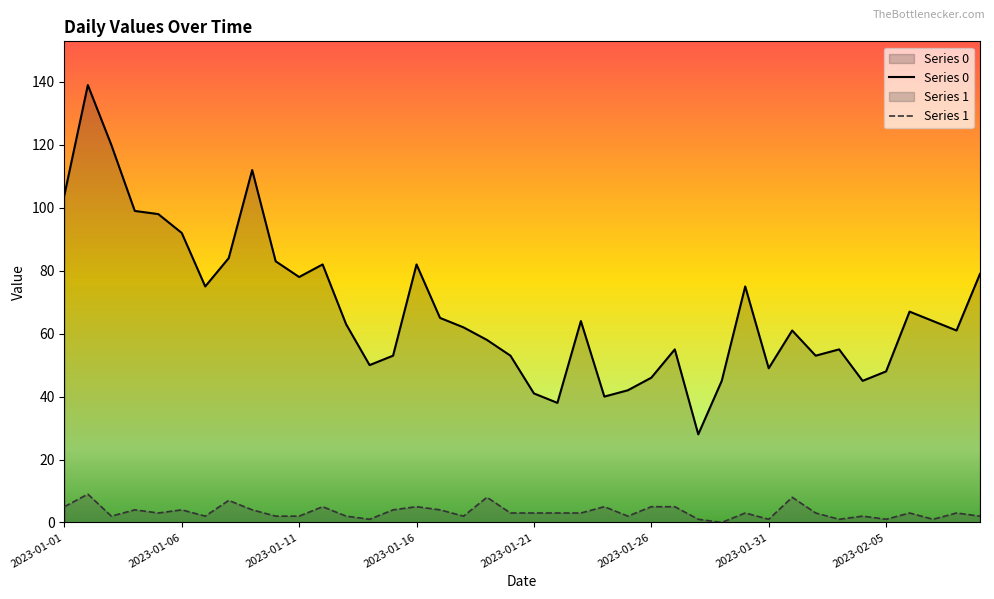

List the series in order of their peak value, highest first.

Series 0, Series 1